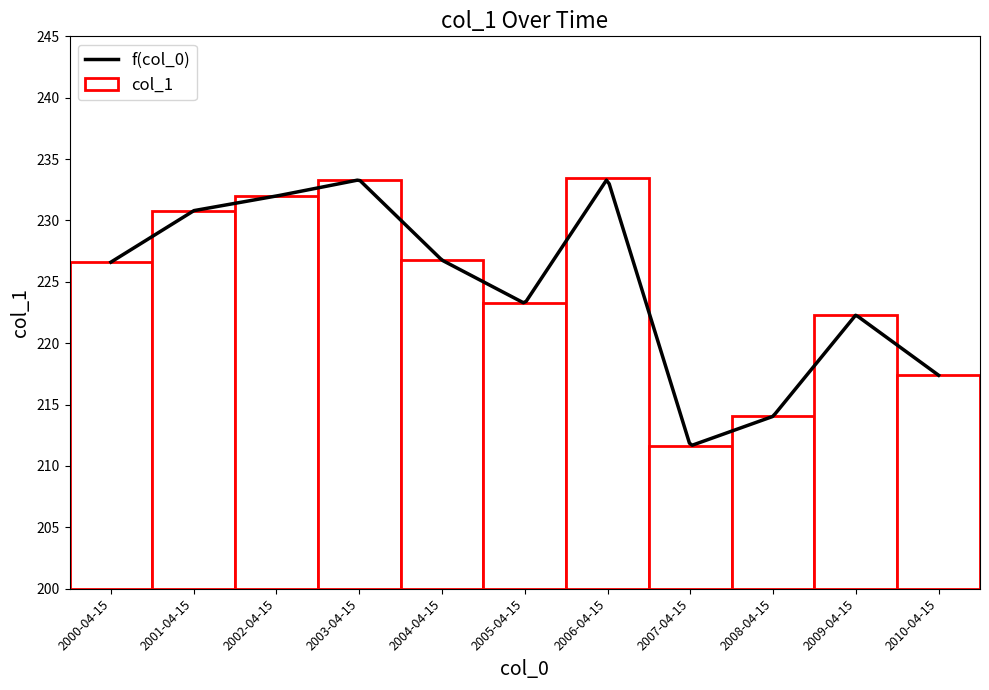

What is the greatest value displayed?

233.3